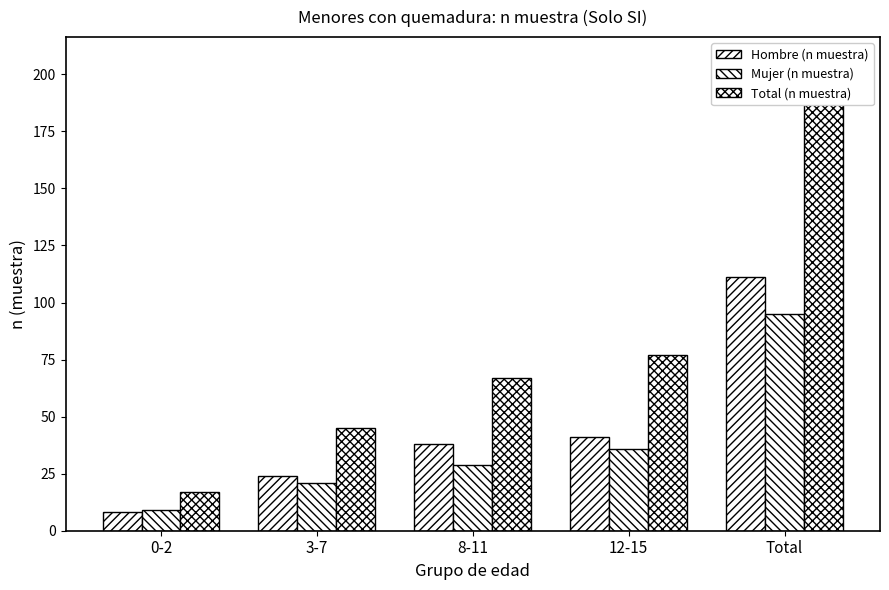

What is the difference between the Hombre (n muestra) values at Total and 8-11?

73